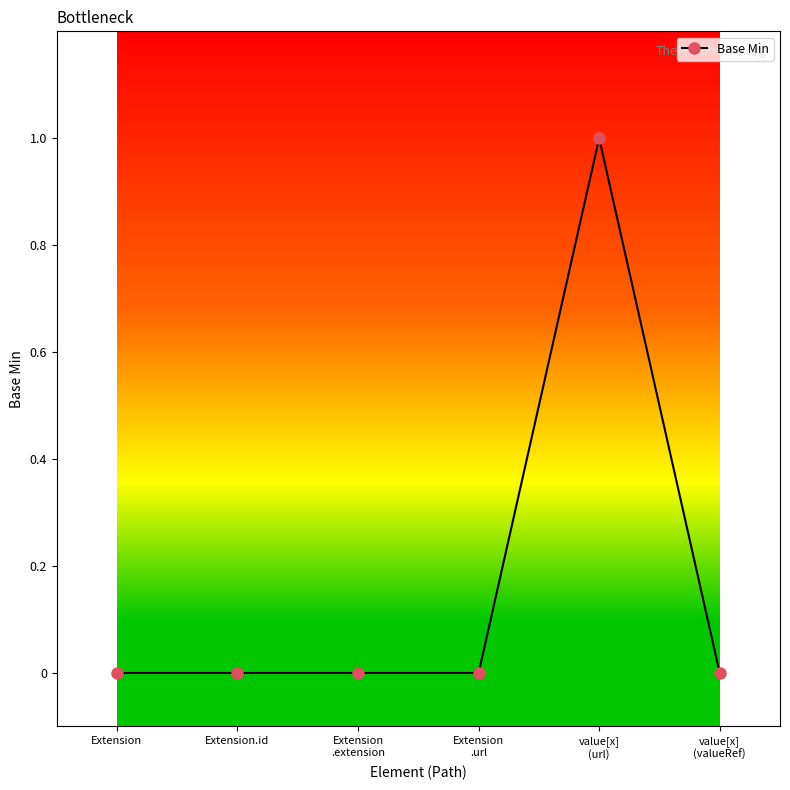

True or false: there are more than 2 points higher than both neighbors.

False